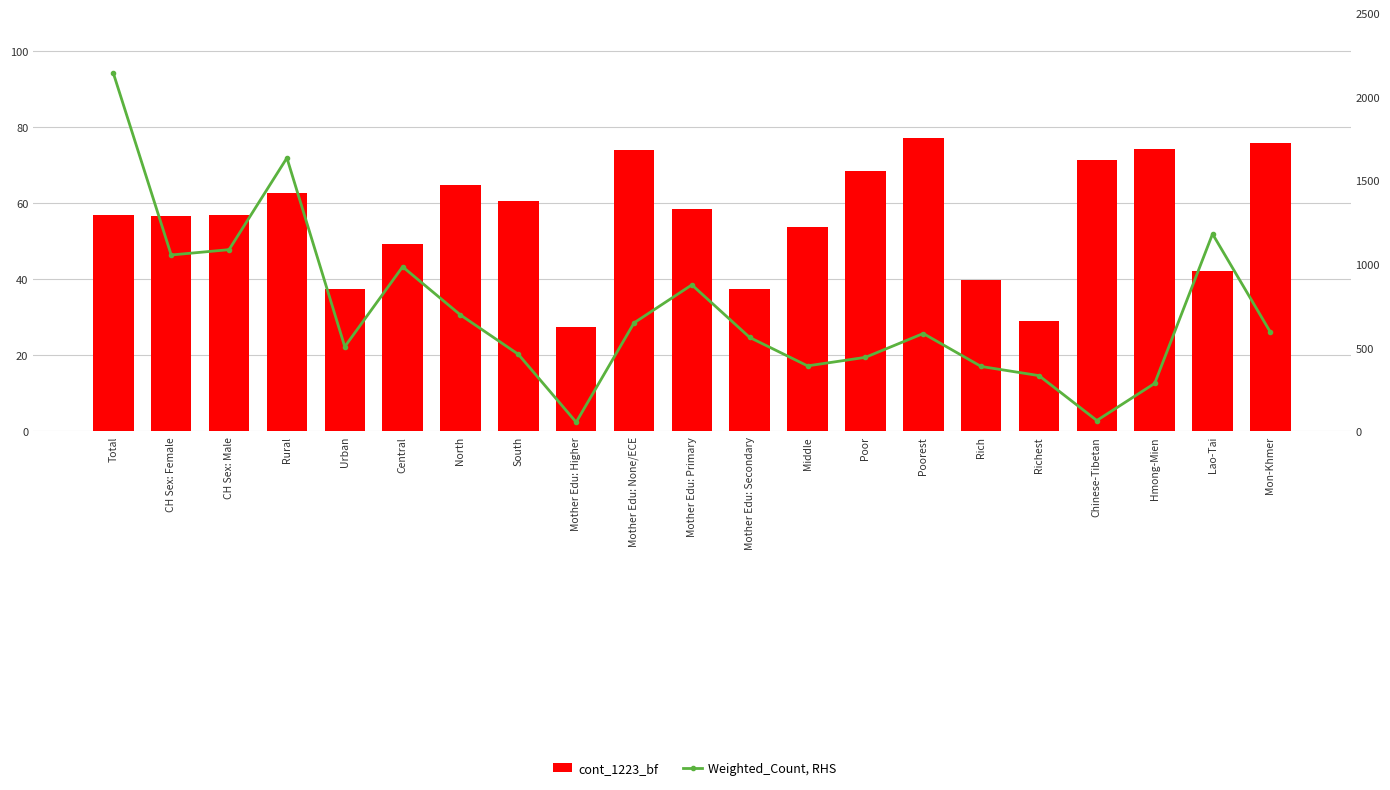

Reading left to right, list all the values displayed in this chart.

cont_1223_bf: 56.8	56.6	57.0	62.8	37.5	49.4	64.9	60.5	27.4	73.9	58.4	37.4	53.7	68.4	77.2	39.7	29.0	71.3	74.3	42.3	75.9
Weighted_Count, RHS: 2141.3	1054.7	1086.6	1635.0	506.4	984.2	696.1	461.0	55.0	648.6	876.1	561.6	391.7	442.8	585.2	388.2	333.5	65.1	287.1	1180.5	593.4